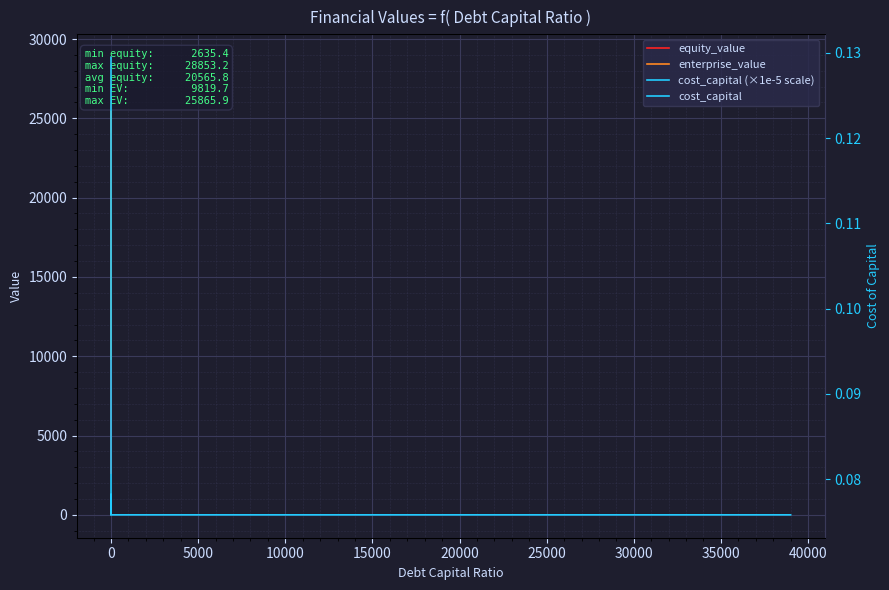

What are all the series names shown in the legend?

equity_value, enterprise_value, cost_capital (×1e-5 scale), cost_capital